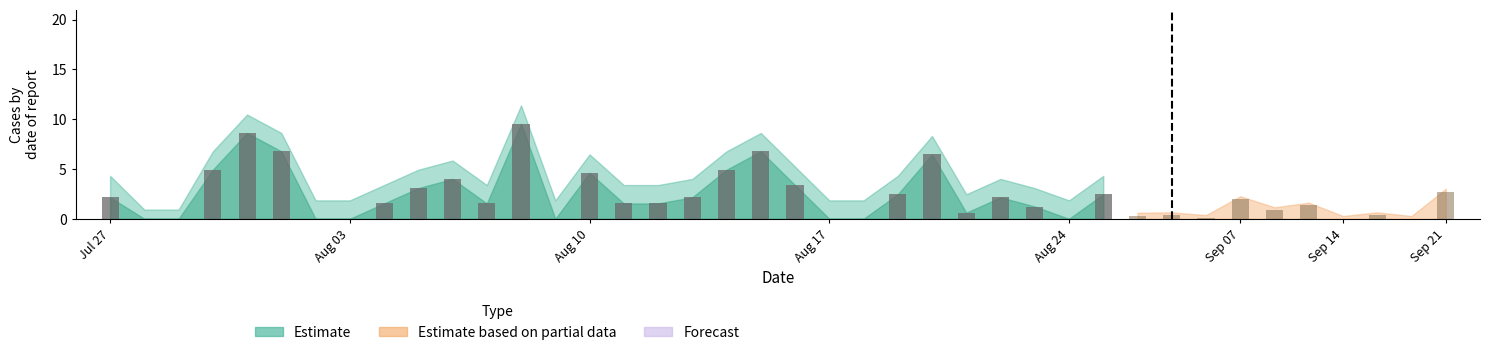

At which category does the chart reach its minimum across all series?

Aug 03